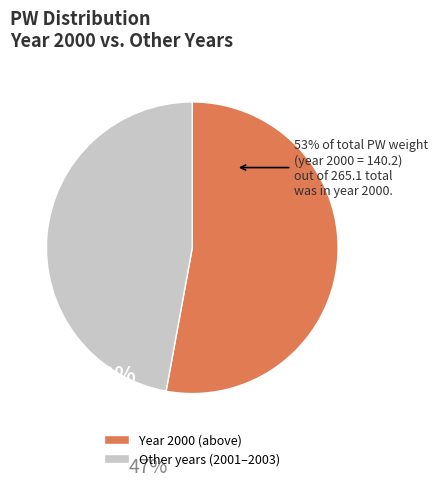

Is there any slice that represents more than half of the pie?

Yes